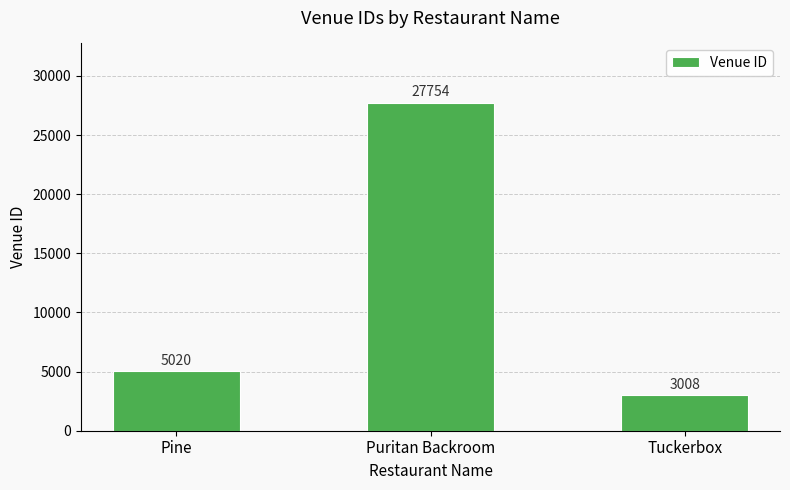

Reading left to right, transcribe all the data shown in this chart.

Pine=5020	Puritan Backroom=27754	Tuckerbox=3008